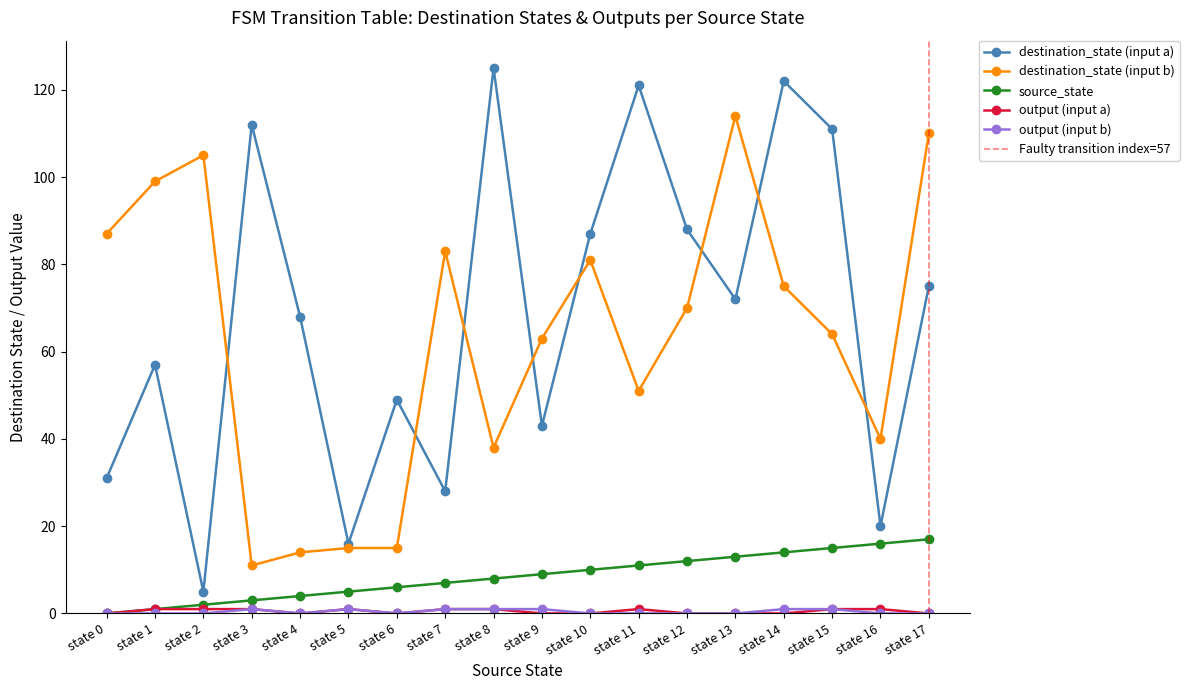

How many distinct data groups are displayed?

5